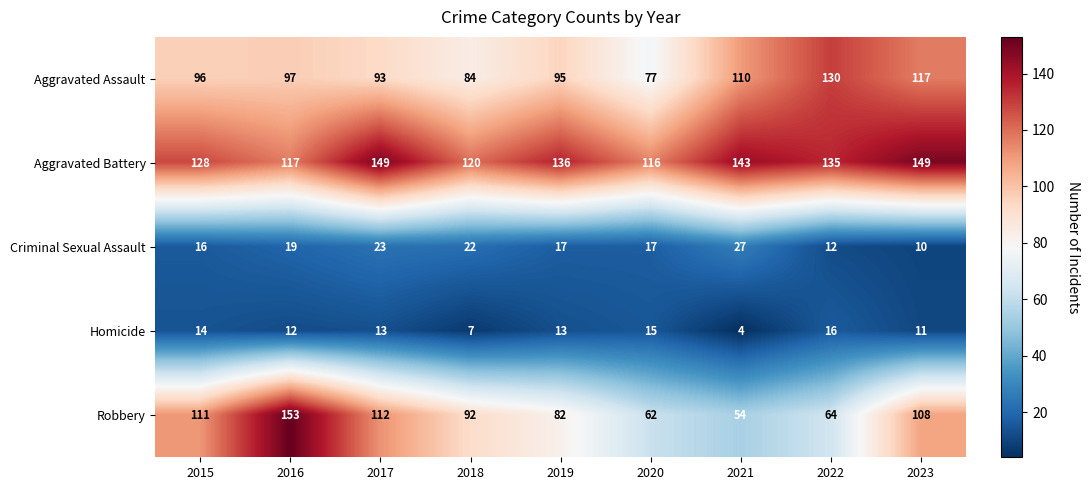

At which category does the chart reach its minimum across all series?

2021